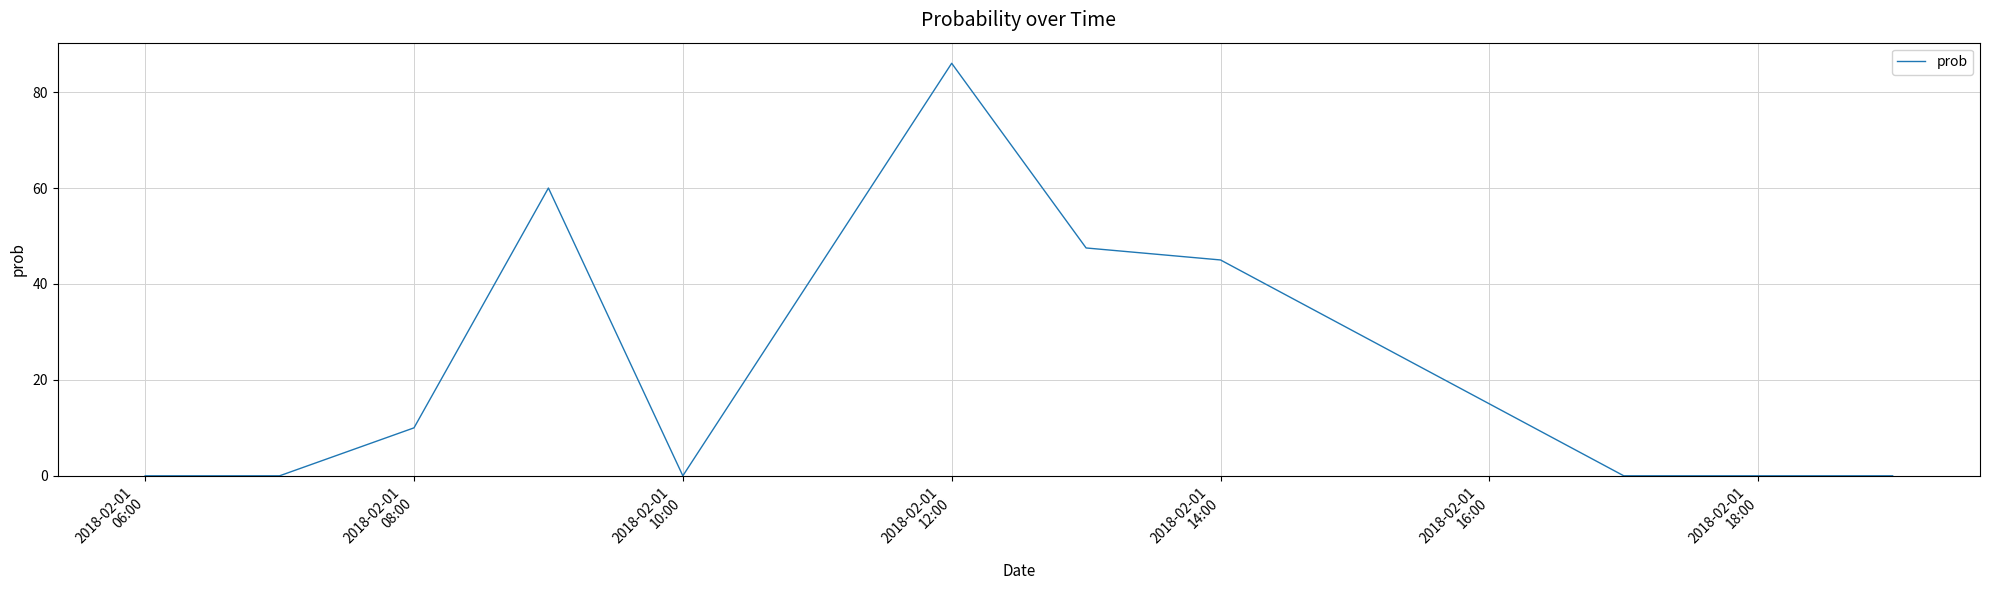

Reading right to left, list all the values displayed in this chart.

0.0	0.0	45.0	47.5	86.0	0.0	60.0	10.0	0.0	0.0